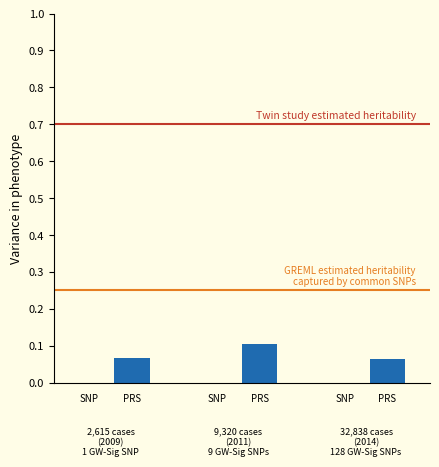

Count the values in the range 0 to 1.

3